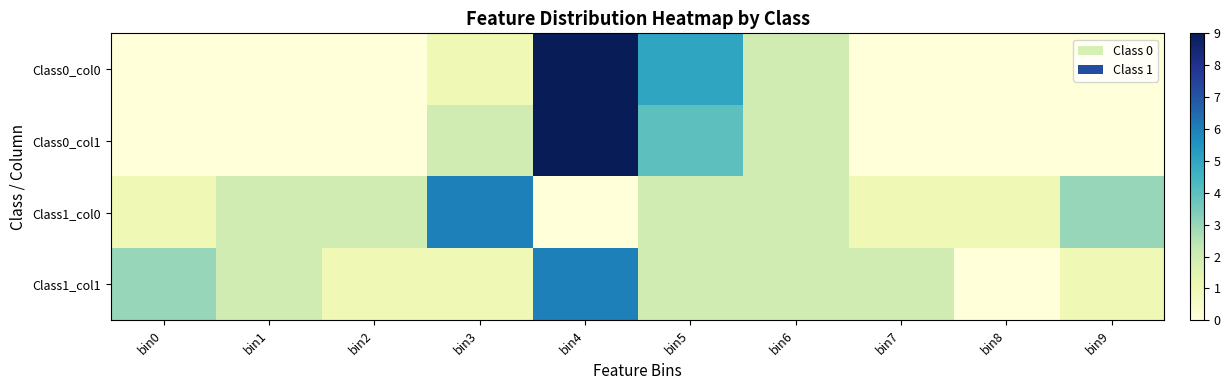

How many data points does each series have?

10